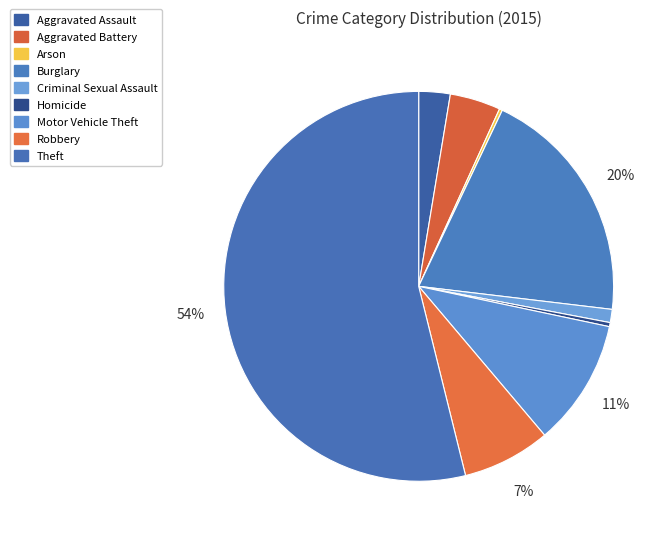

Which category has the smallest portion of the pie?

Arson